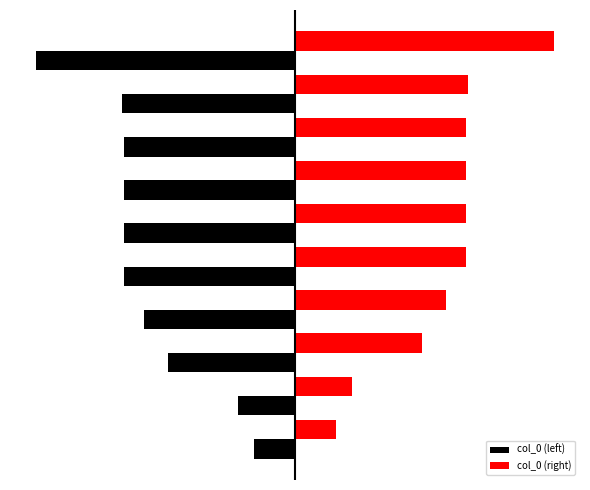

Rank the series by their maximum value, from highest to lowest.

col_0 (right), col_0 (left)